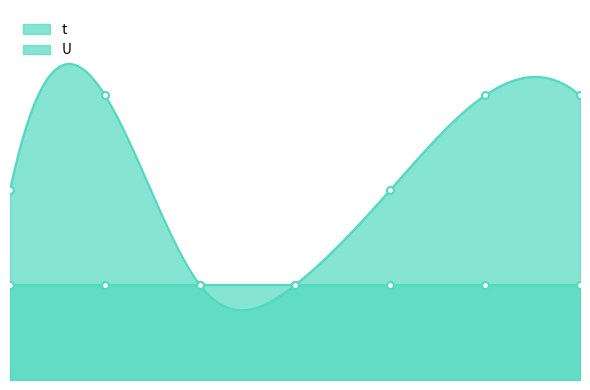

The chart shows a value of 1 at 4. True or false?

True